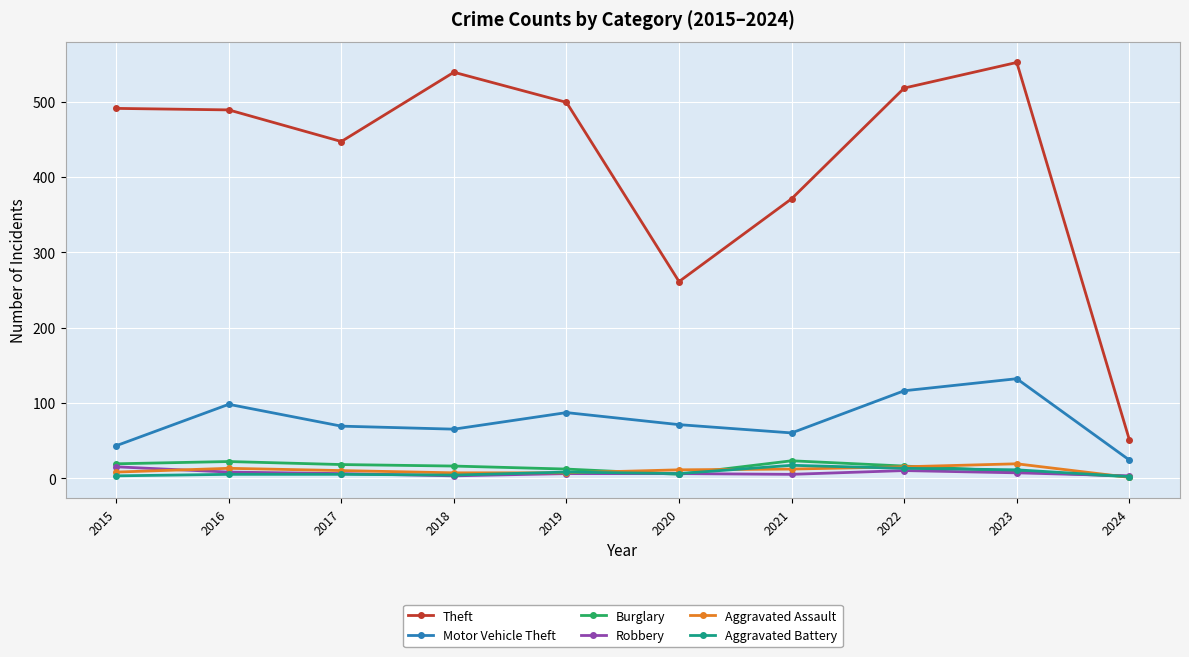

At how many categories does at least one series exceed 353?

8